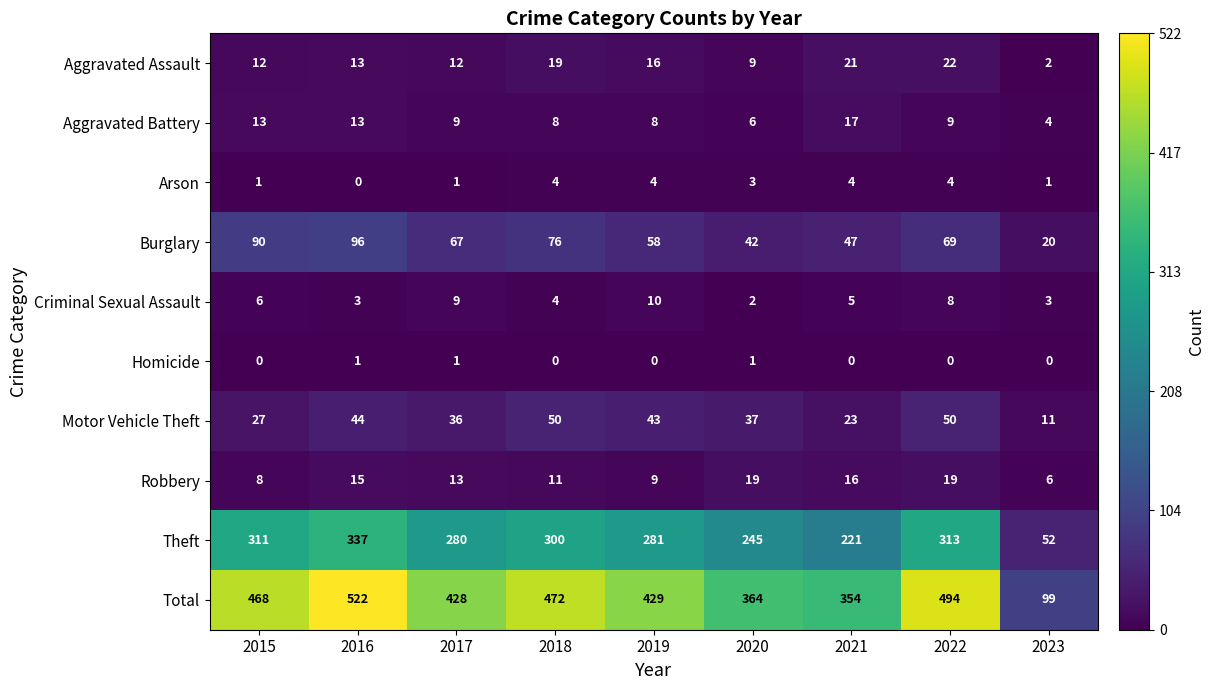

What is the difference between the highest and lowest values at 2018?

472